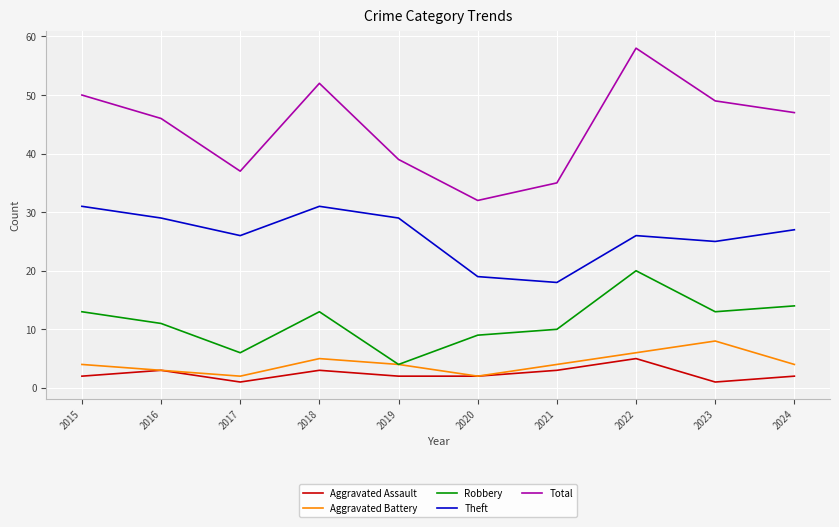

Rank the series by their maximum value, from lowest to highest.

Aggravated Assault, Aggravated Battery, Robbery, Theft, Total